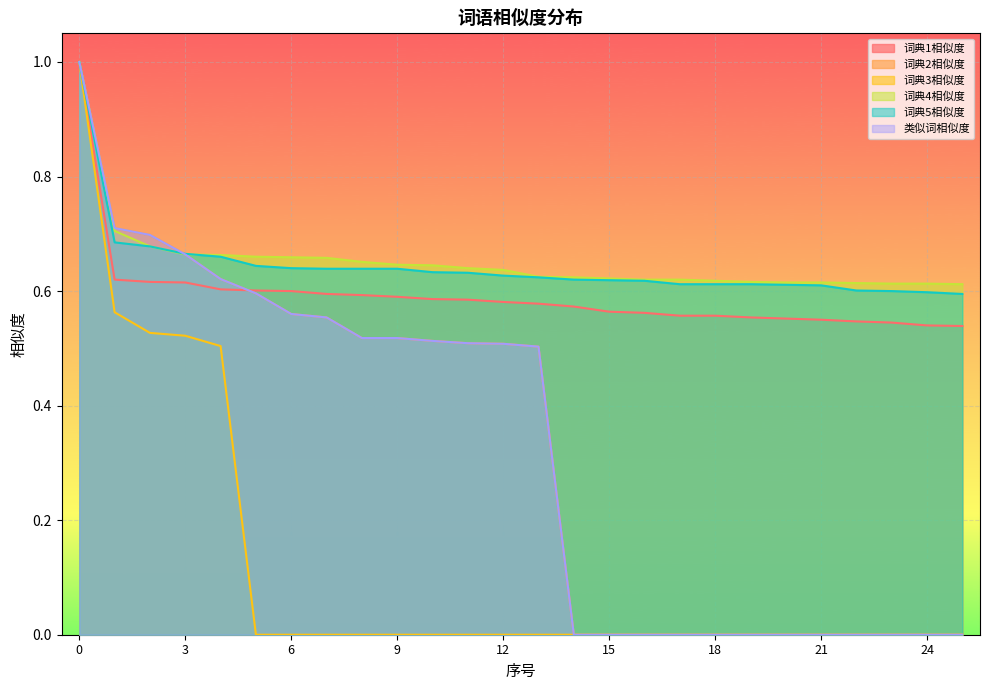

True or false: 词典1相似度 has more than 2 interior local peaks.

False